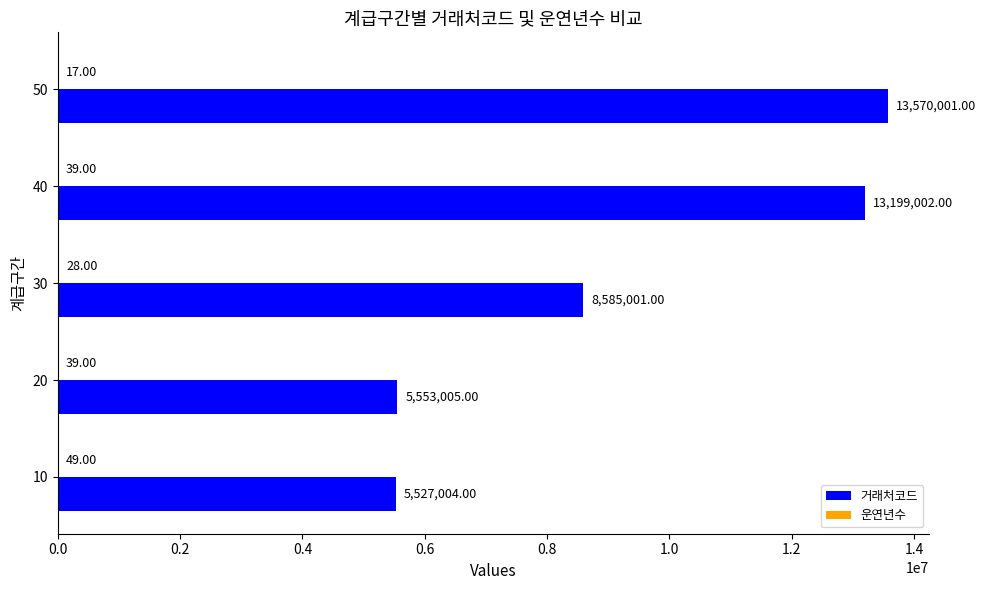

Which series has the widest spread of values?

거래처코드